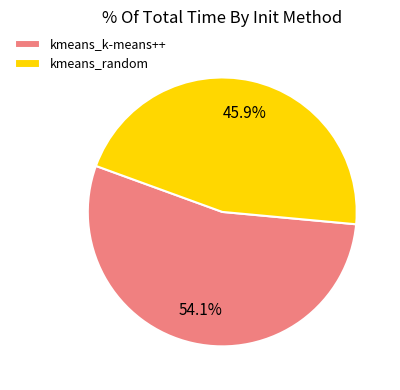

To the nearest percent, what percentage of the pie is kmeans_k-means++?

54%